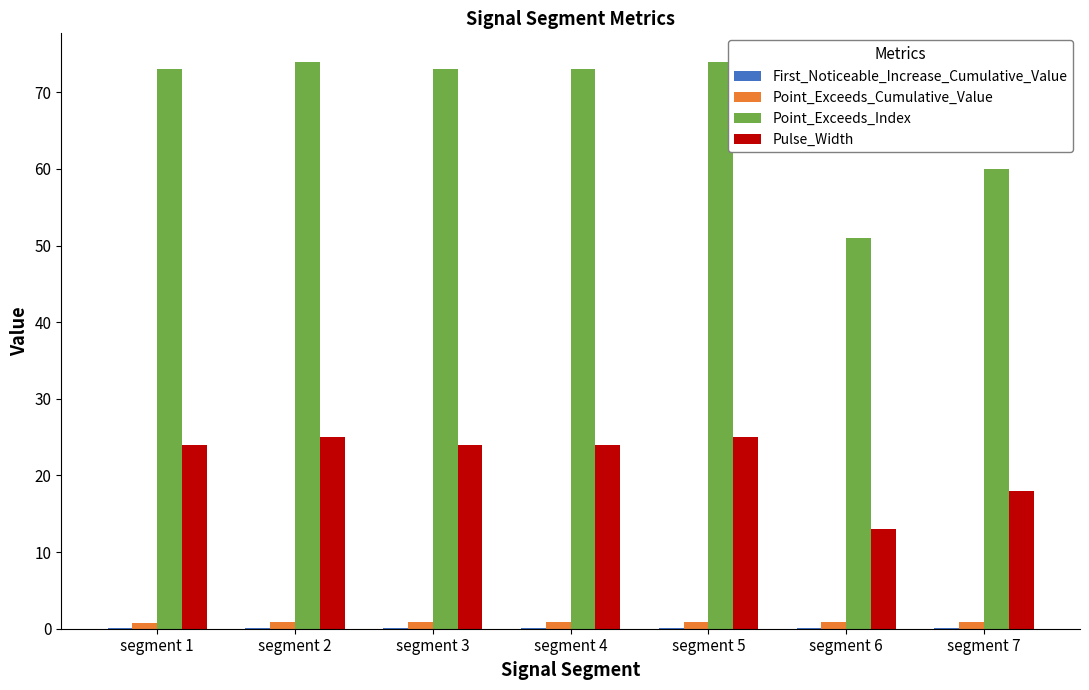

How many data points does each series have?

7